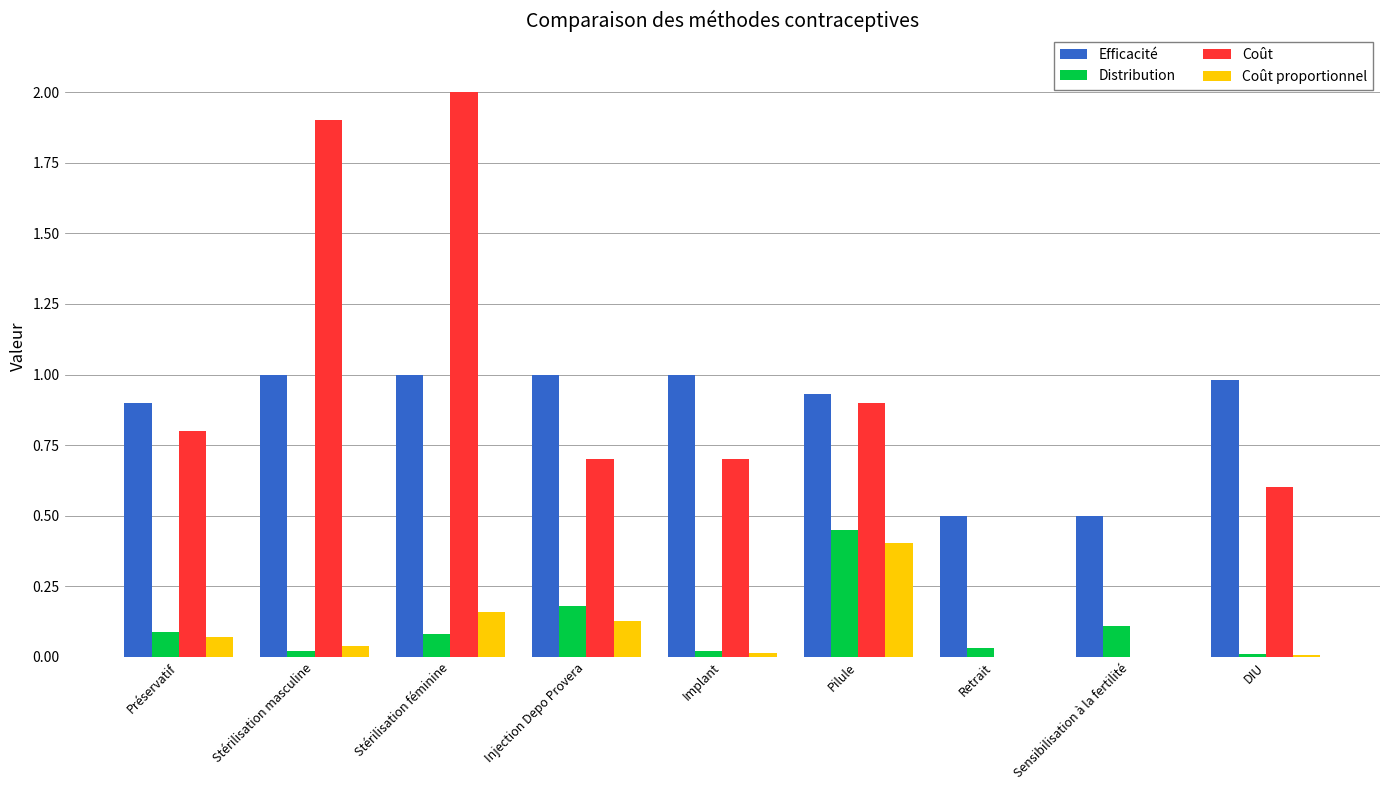

What is the total value across all series at Stérilisation féminine?

3.2